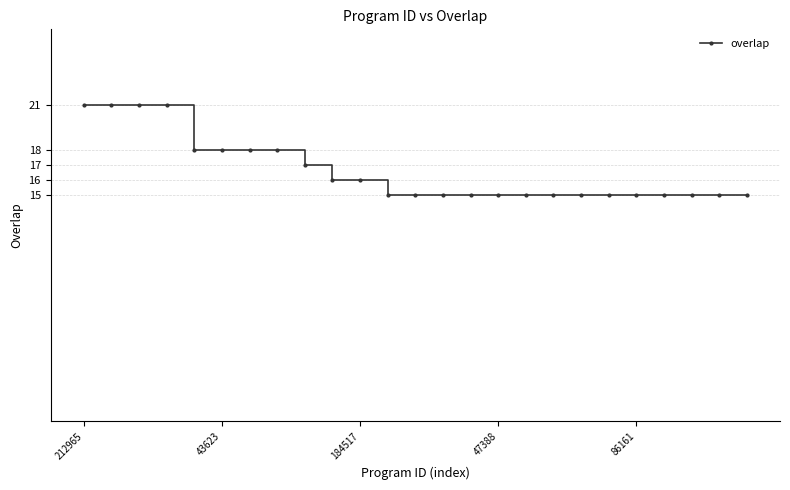

What is the maximum value shown in the chart?

21